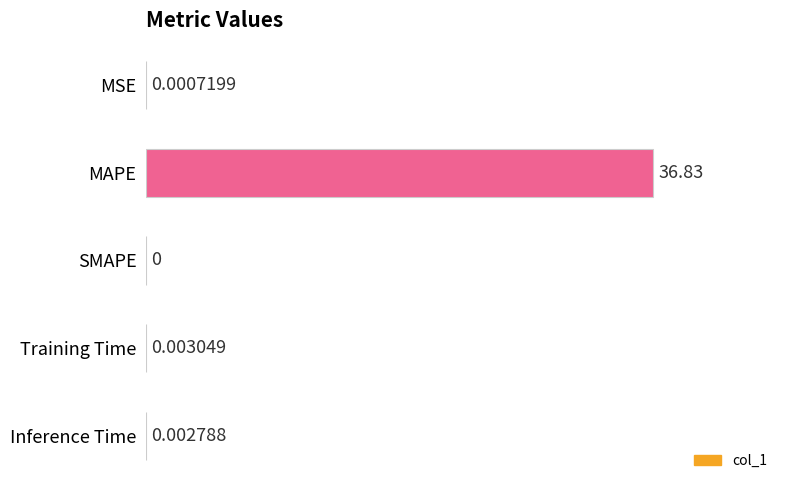

What is the sum of all values?

36.8